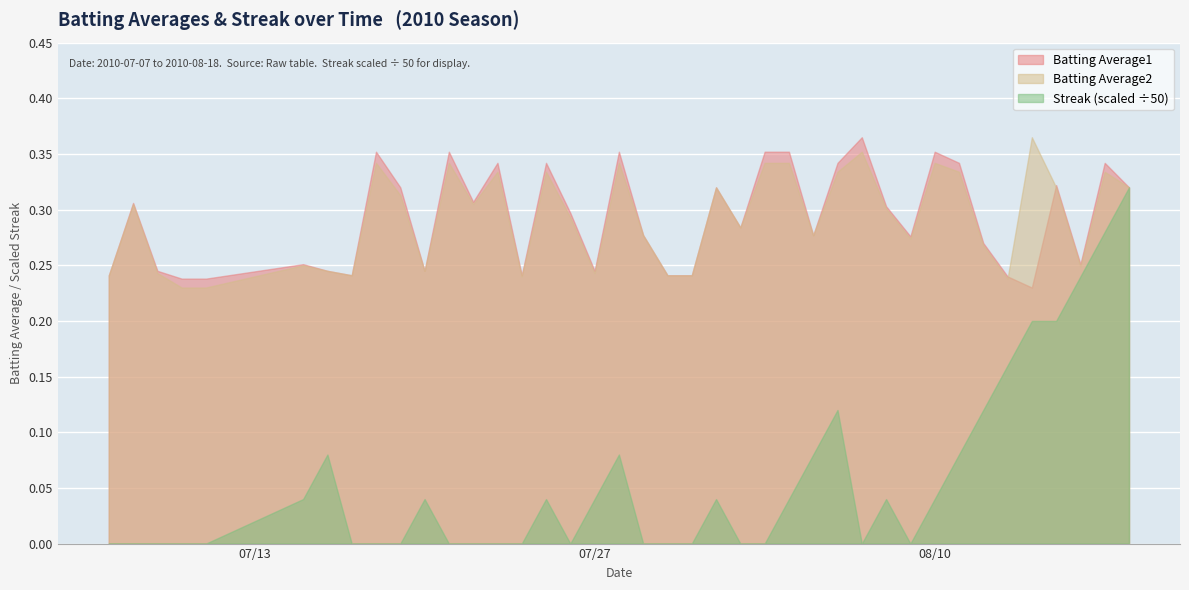

True or false: Batting Average1 and Streak intersect in this chart.

True